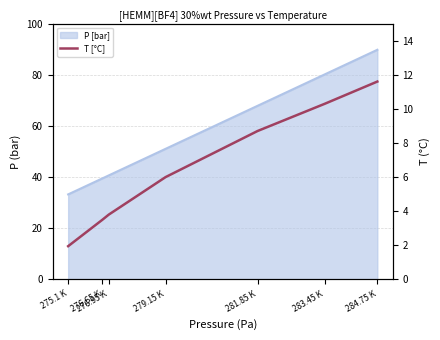

Reading left to right, transcribe all the data shown in this chart.

275.1 K=1.9	276.65 K=3.5	276.95 K=3.8	279.15 K=6.0	281.85 K=8.7	283.45 K=10.3	284.75 K=11.6